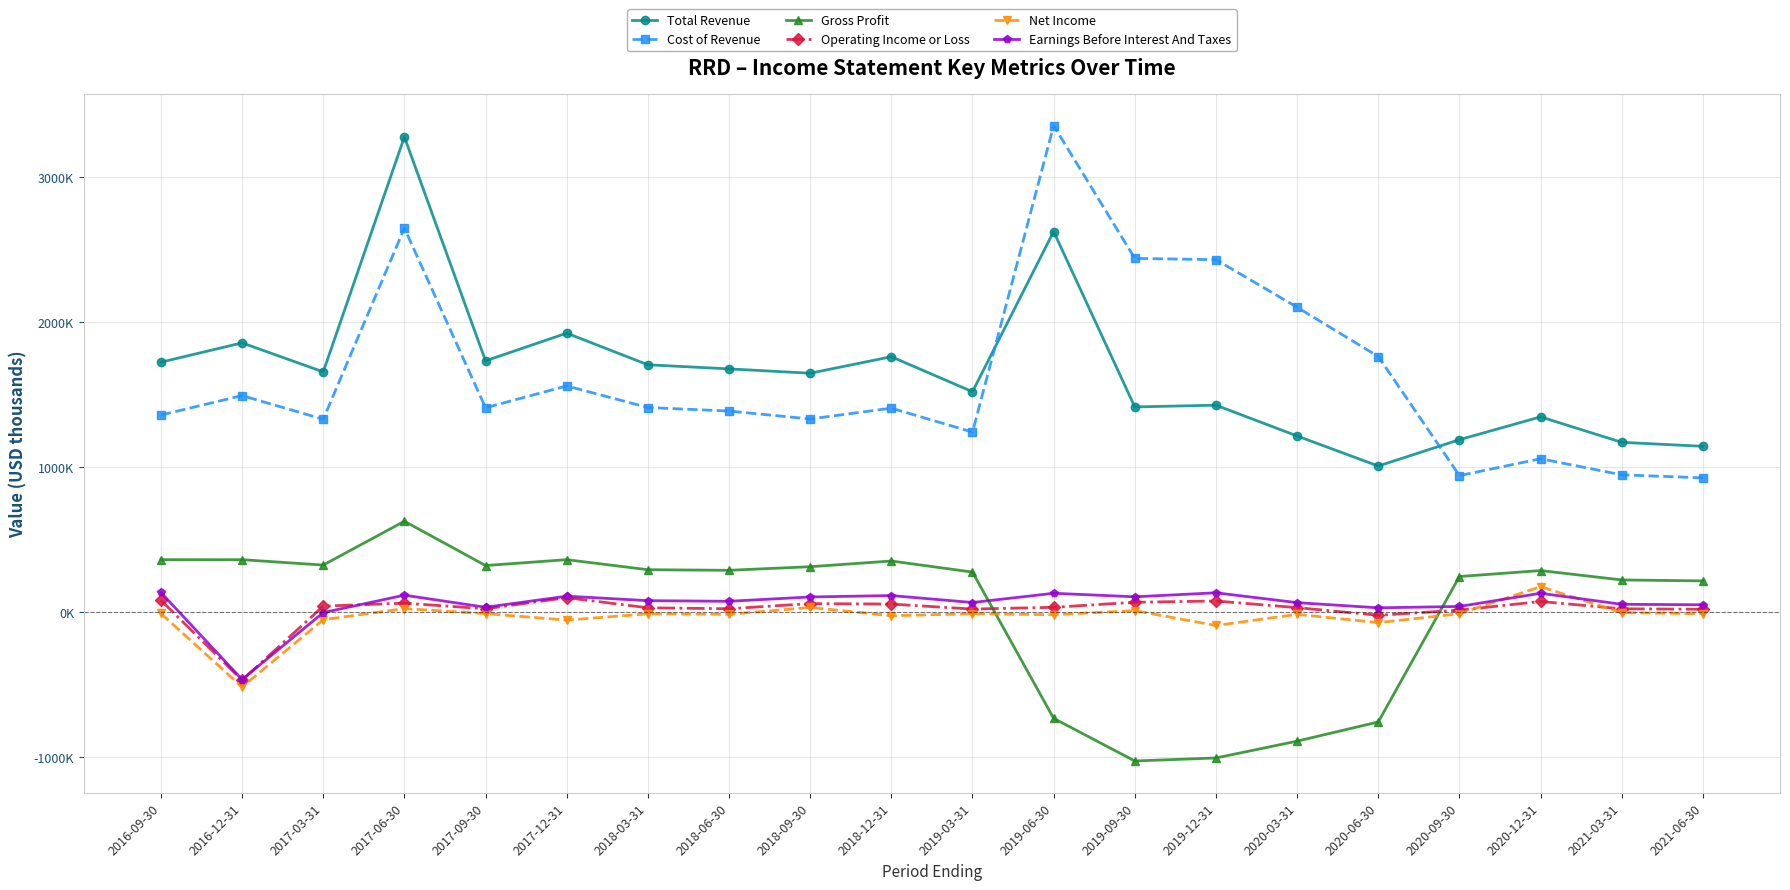

True or false: Gross Profit and Total Revenue cross at least once.

False